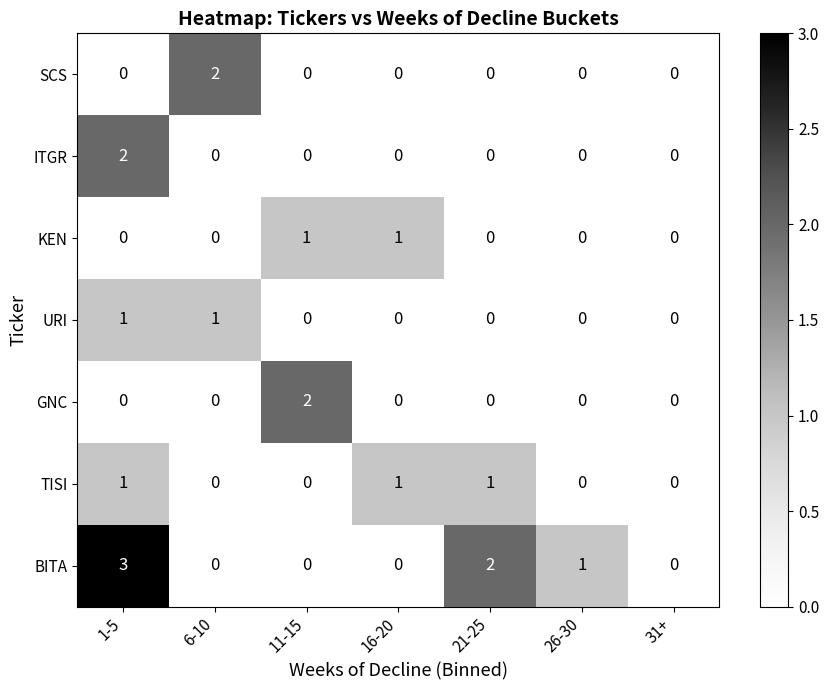

What is the difference between the highest and lowest values at 21-25?

2